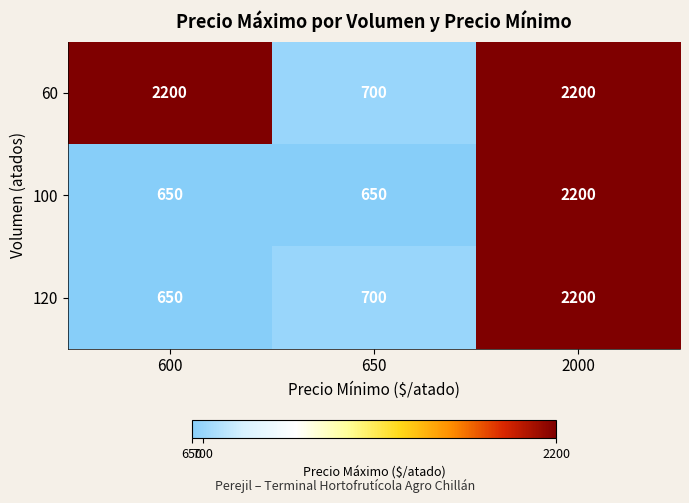

The value of 60 at 2000 is 3248. True or false?

False